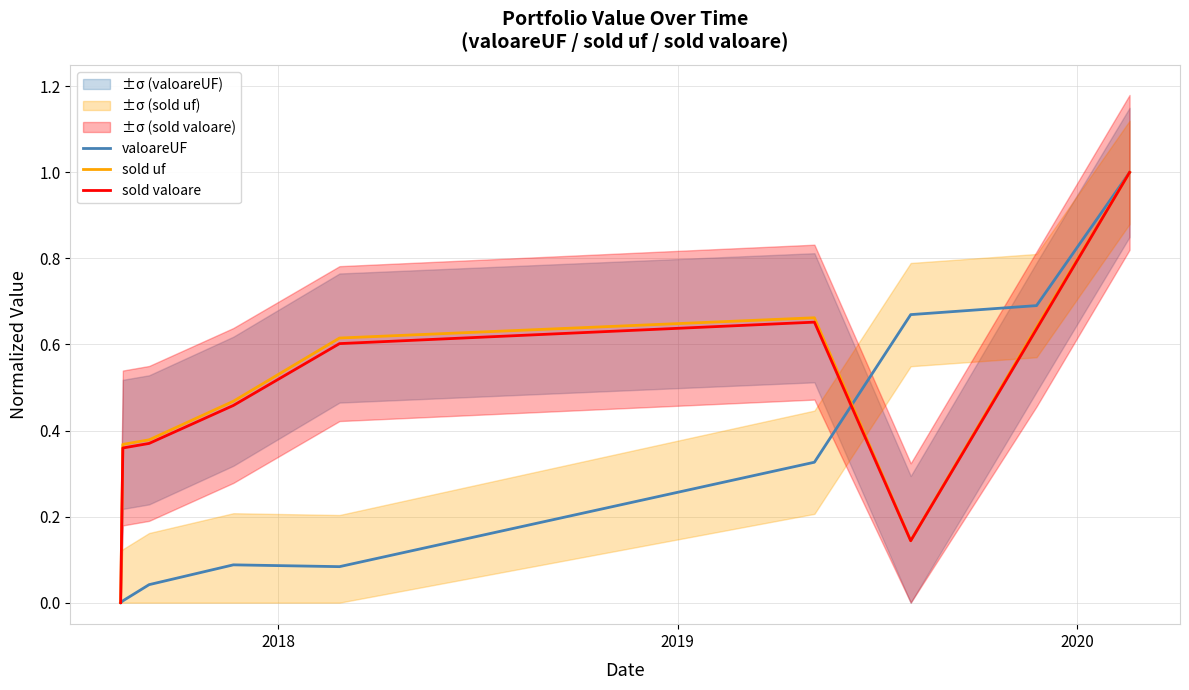

What is the sum of all valoareUF values?

2.9